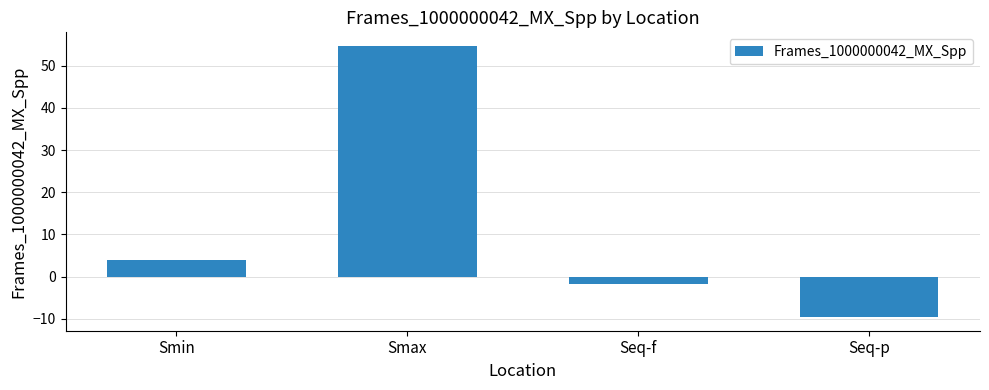

Are the bars grouped side by side (vs. stacked)?

No